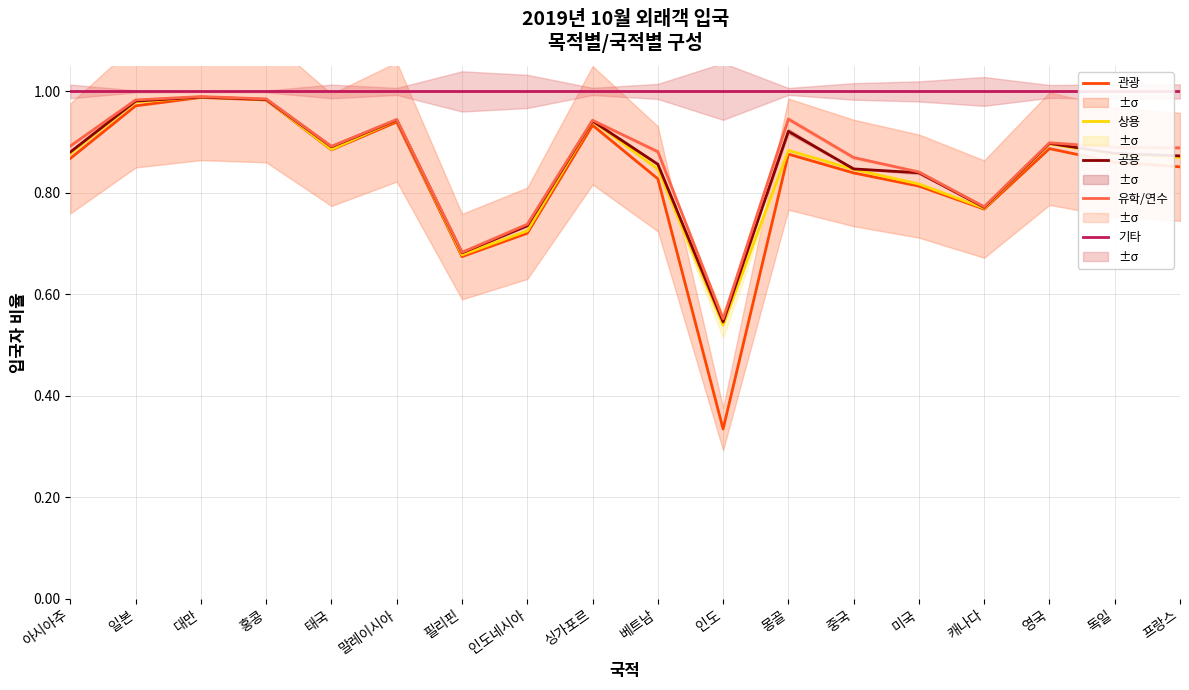

The 유학/연수 series shows 0.9 at 프랑스. True or false?

True